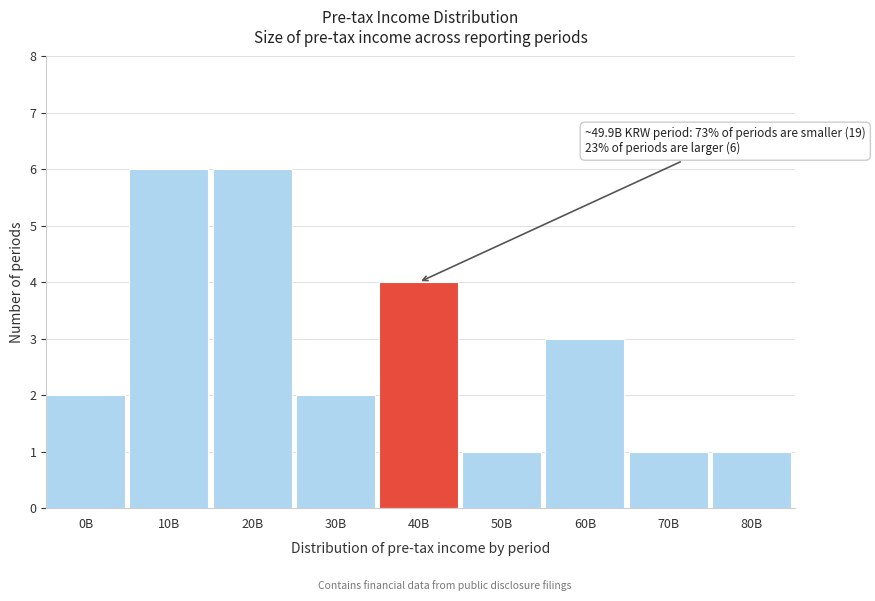

Reading left to right, what are all the values shown in this chart?

2	6	6	2	4	1	3	1	1